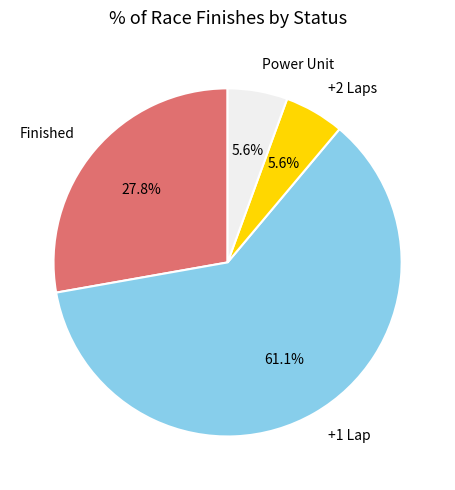

To the nearest percent, what is the combined percentage of +2 Laps and Finished?

33%